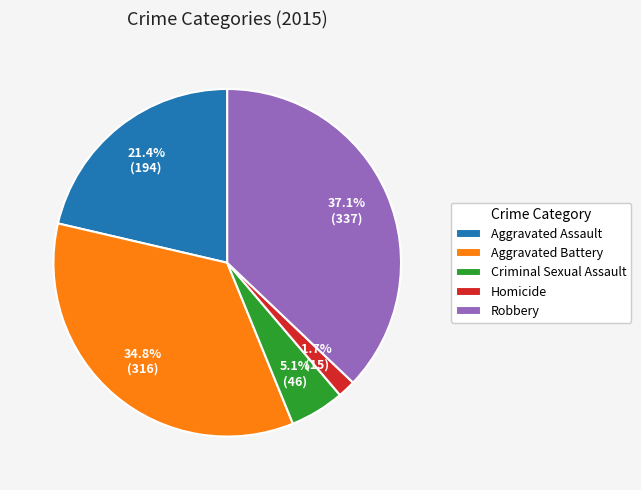

Which has a higher value, Homicide or Robbery?

Robbery